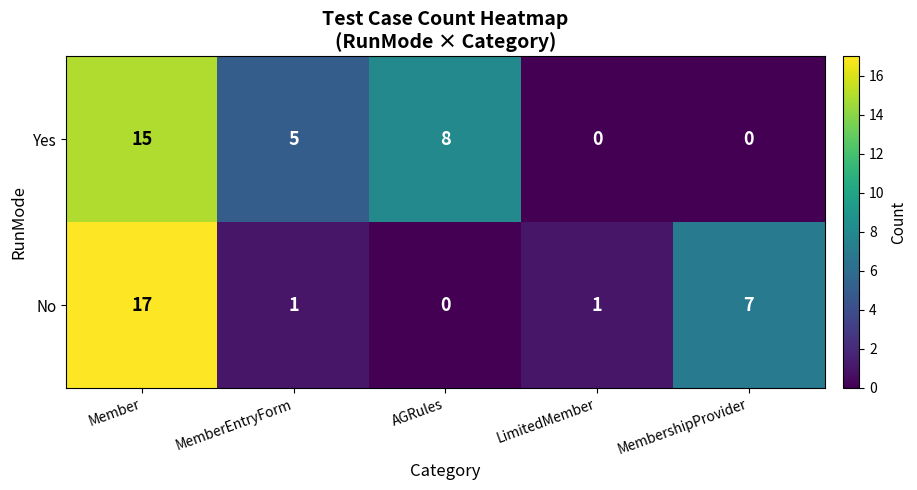

At AGRules, list the series in order from largest to smallest.

Yes, No